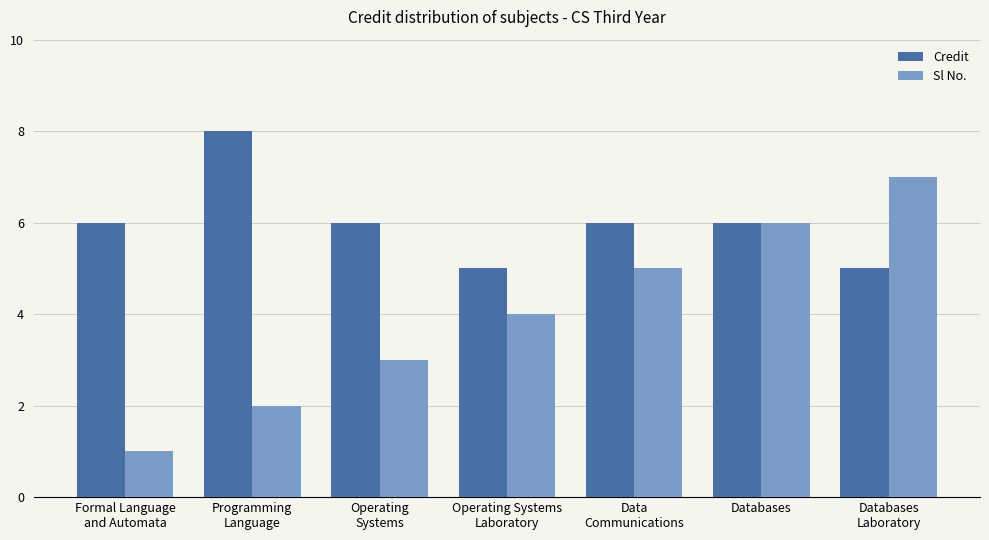

Reading left to right, what are all the values shown in this chart?

Credit: Formal Language
and Automata=6	Programming
Language=8	Operating
Systems=6	Operating Systems
Laboratory=5	Data
Communications=6	Databases=6	Databases
Laboratory=5
Sl No.: Formal Language
and Automata=1	Programming
Language=2	Operating
Systems=3	Operating Systems
Laboratory=4	Data
Communications=5	Databases=6	Databases
Laboratory=7